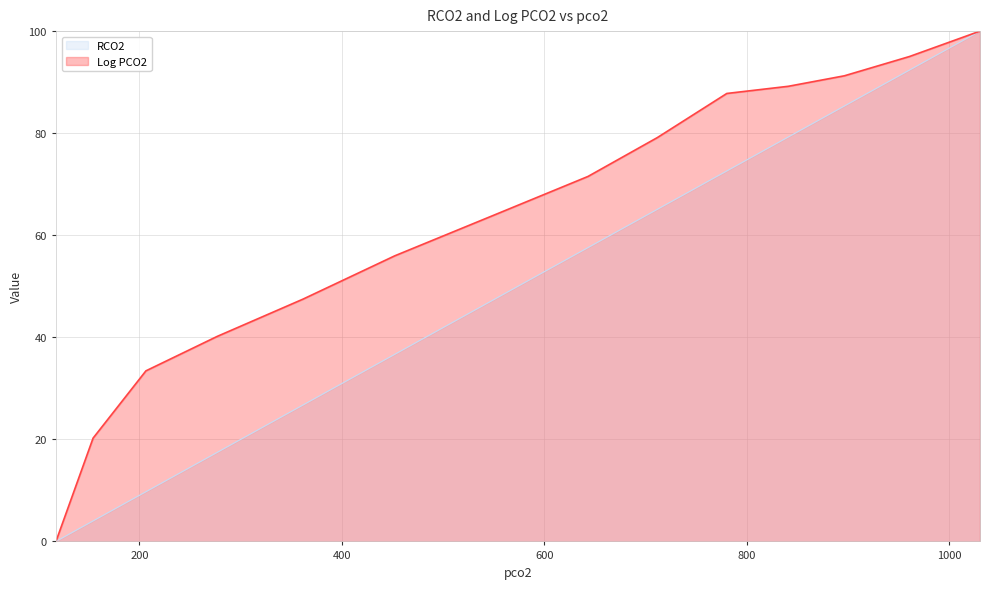

How many lines are shown in the chart?

2